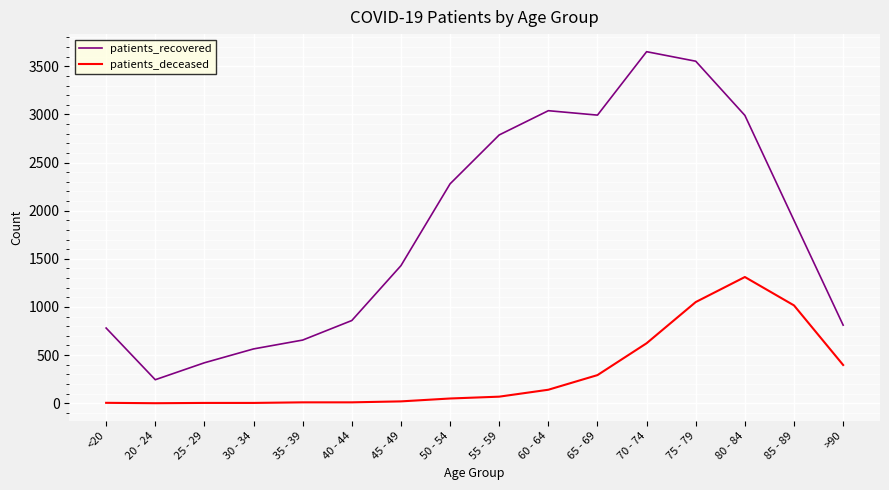

At which label does patients_recovered first exceed 1899?

50 - 54